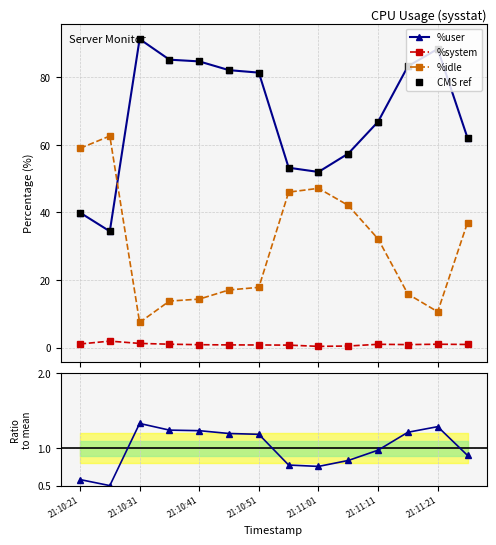

Which series reaches the maximum Y coordinate?

%user